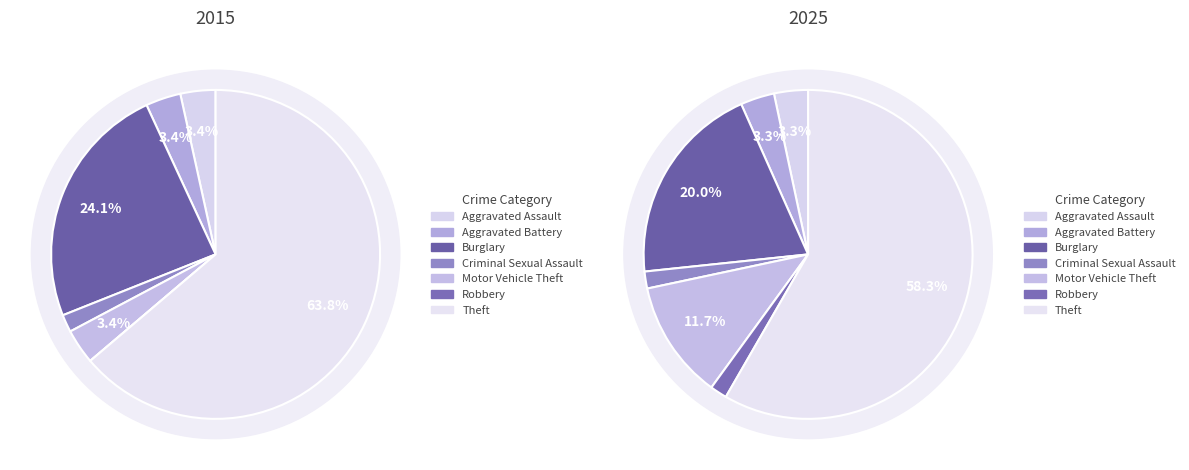

To the nearest percent, what is the average slice percentage?

14%